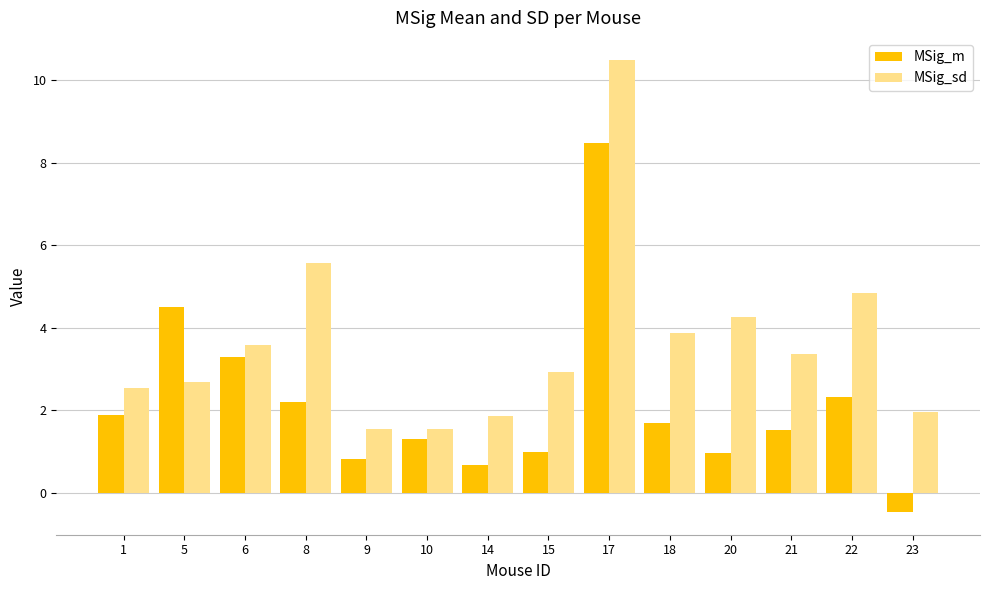

What is the difference between the maximum and minimum values in the MSig_sd series?

8.9